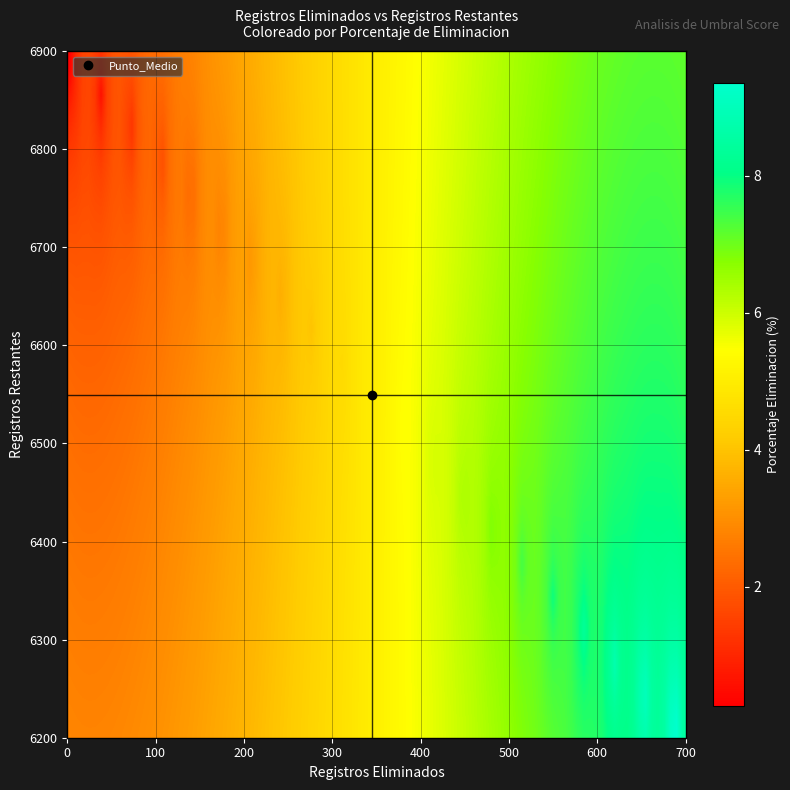

Reading left to right, transcribe all the data shown in this chart.

Porcentaje_Eliminacion: 0.0	0.5	1.0	1.5	2.0	2.5	3.0	3.5	4.0	4.5	5.0	5.5	6.0	6.5	7.0	7.5	8.0	8.5	9.0	9.5	10.0
Registros_Eliminados: 1.0	35.0	69.0	104.0	138.0	173.0	207.0	242.0	276.0	311.0	345.0	380.0	414.0	449.0	483.0	517.0	552.0	586.0	621.0	655.0	690.0
Registros_Restantes: 6893.0	6859.0	6825.0	6790.0	6756.0	6721.0	6687.0	6652.0	6618.0	6583.0	6549.0	6514.0	6480.0	6445.0	6411.0	6377.0	6342.0	6308.0	6273.0	6239.0	6204.0
Score_Promedio_Original: 31.6	31.6	31.6	31.6	31.6	31.6	31.6	31.6	31.6	31.6	31.6	31.6	31.6	31.6	31.6	31.6	31.6	31.6	31.6	31.6	31.6
Score_Promedio_Final: 31.6	31.7	31.9	32.0	32.1	32.2	32.2	32.3	32.4	32.5	32.6	32.6	32.7	32.8	32.9	32.9	33.0	33.0	33.1	33.1	33.2
Mejora_Absoluta: 0.0	0.1	0.3	0.4	0.5	0.6	0.6	0.7	0.8	0.9	1.0	1.1	1.1	1.2	1.3	1.3	1.4	1.4	1.5	1.5	1.6